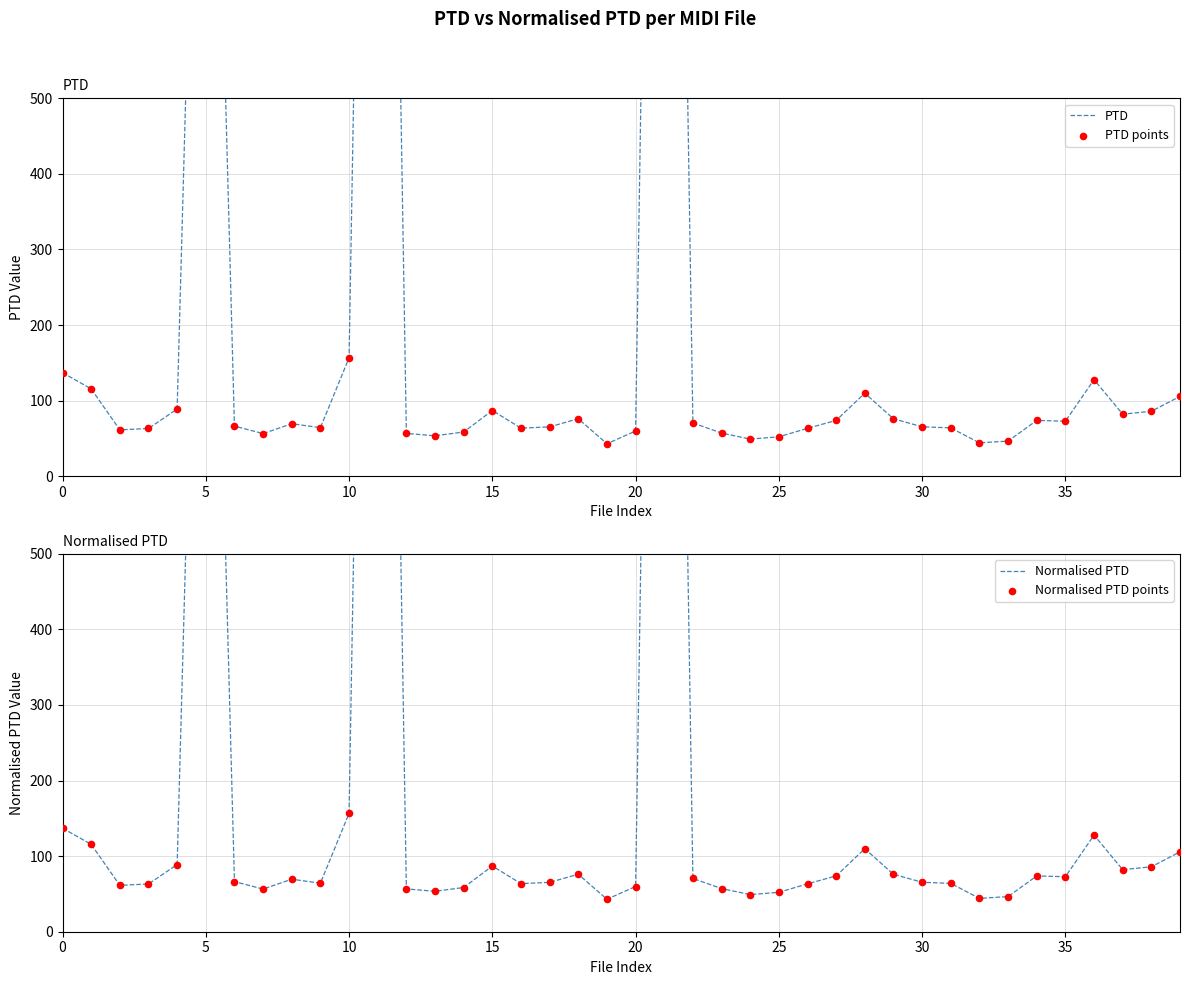

At which category is the sum across all series the highest?

21